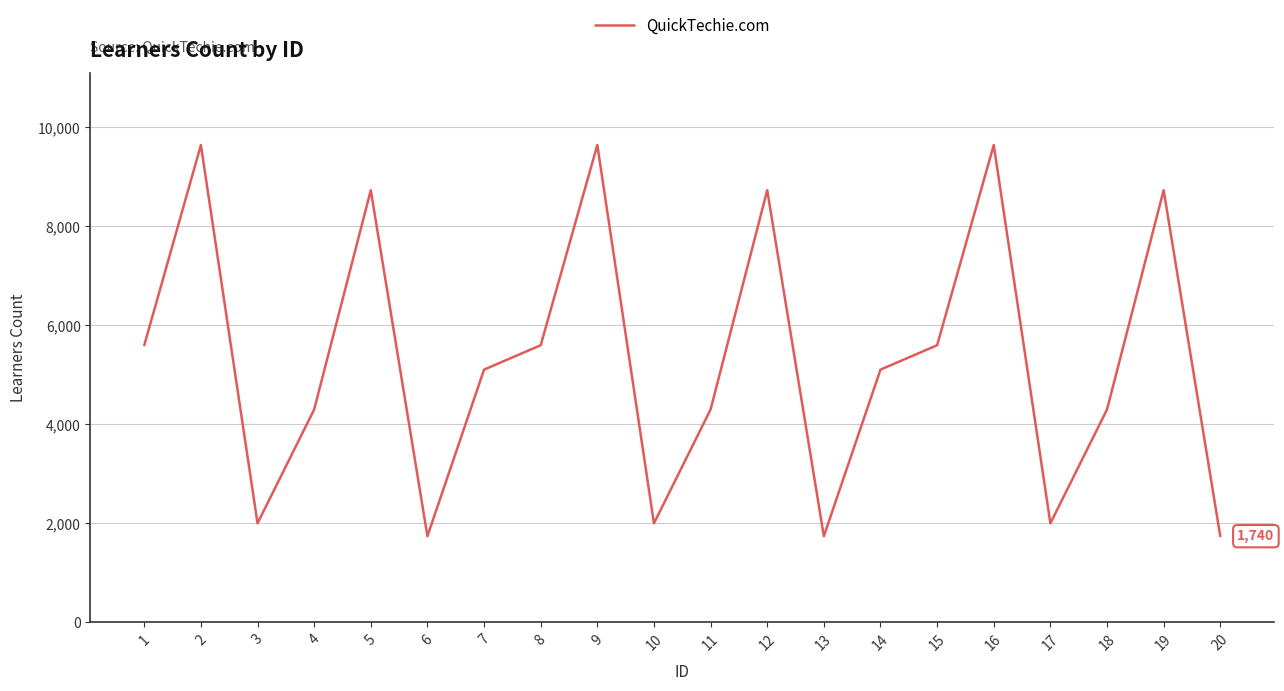

Does the chart have visible grid lines?

Yes